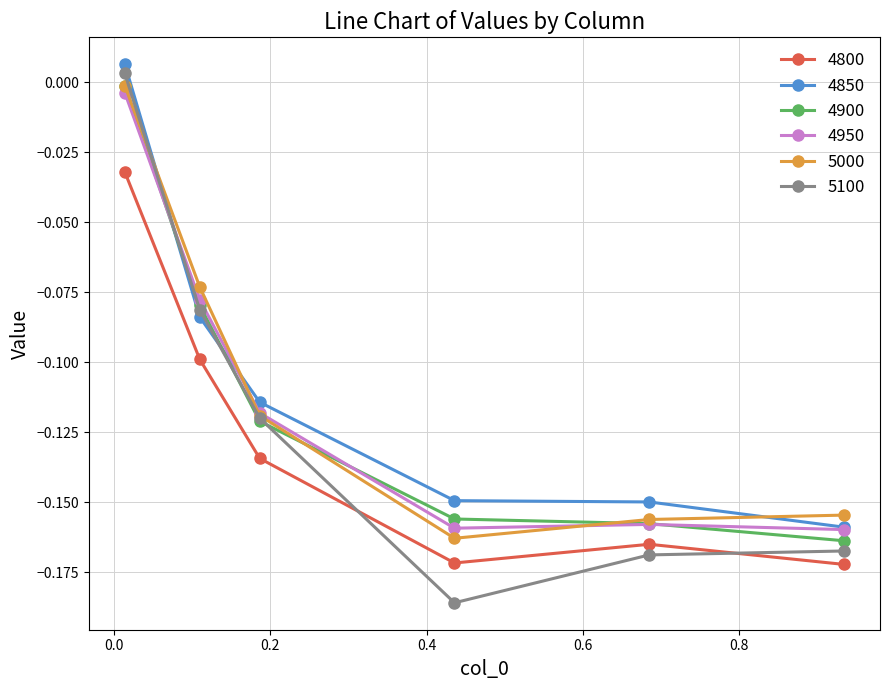

Is this an area chart (filled region under the line)?

No